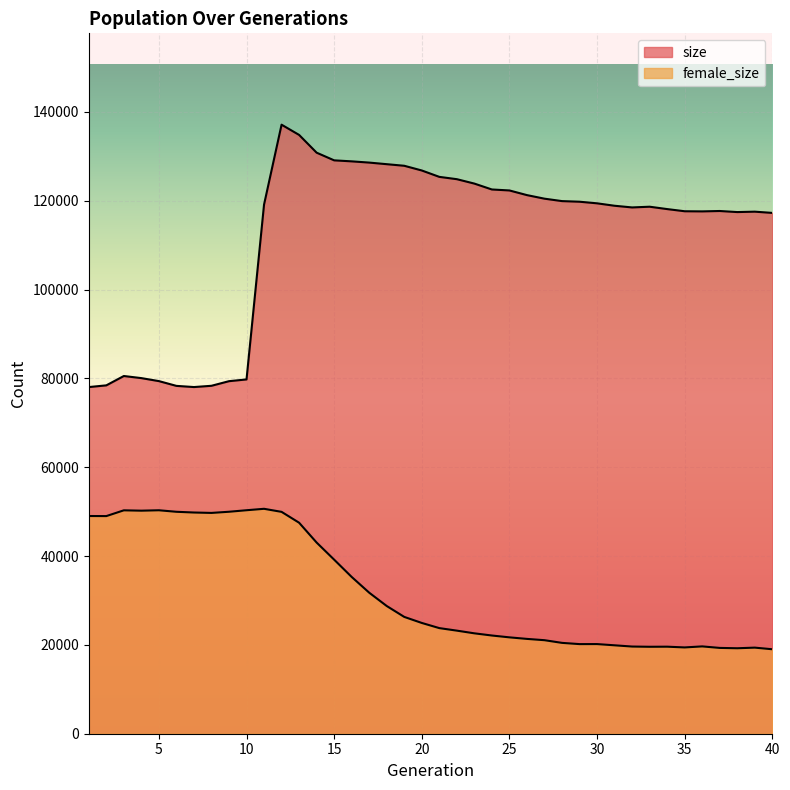

Rank the series by their average value, from lowest to highest.

female_size, size